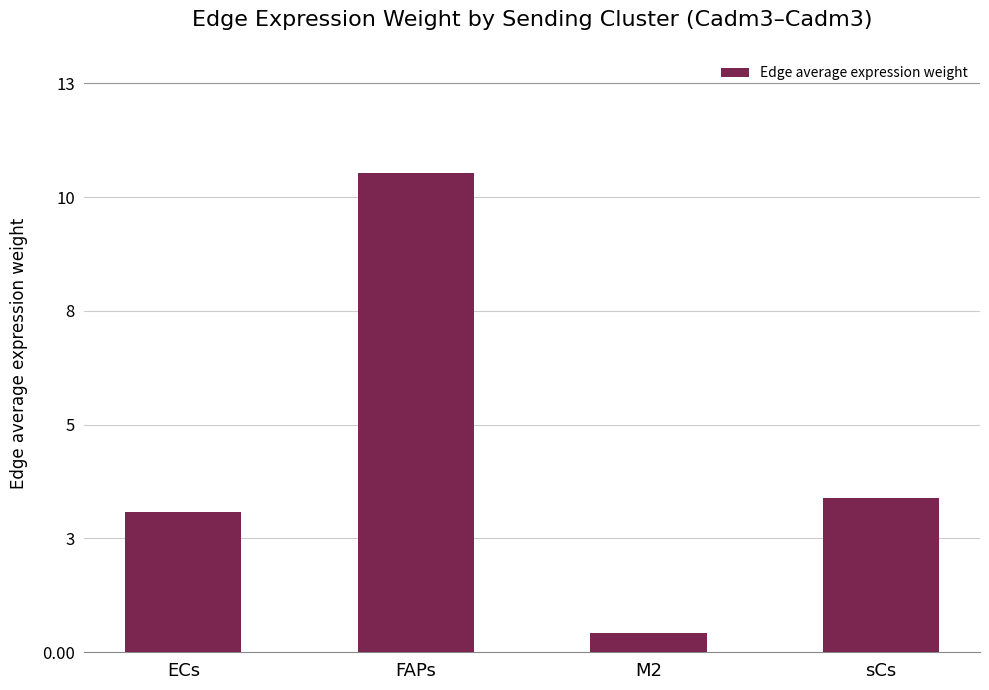

Is it true that the value at M2 is 0.4?

True